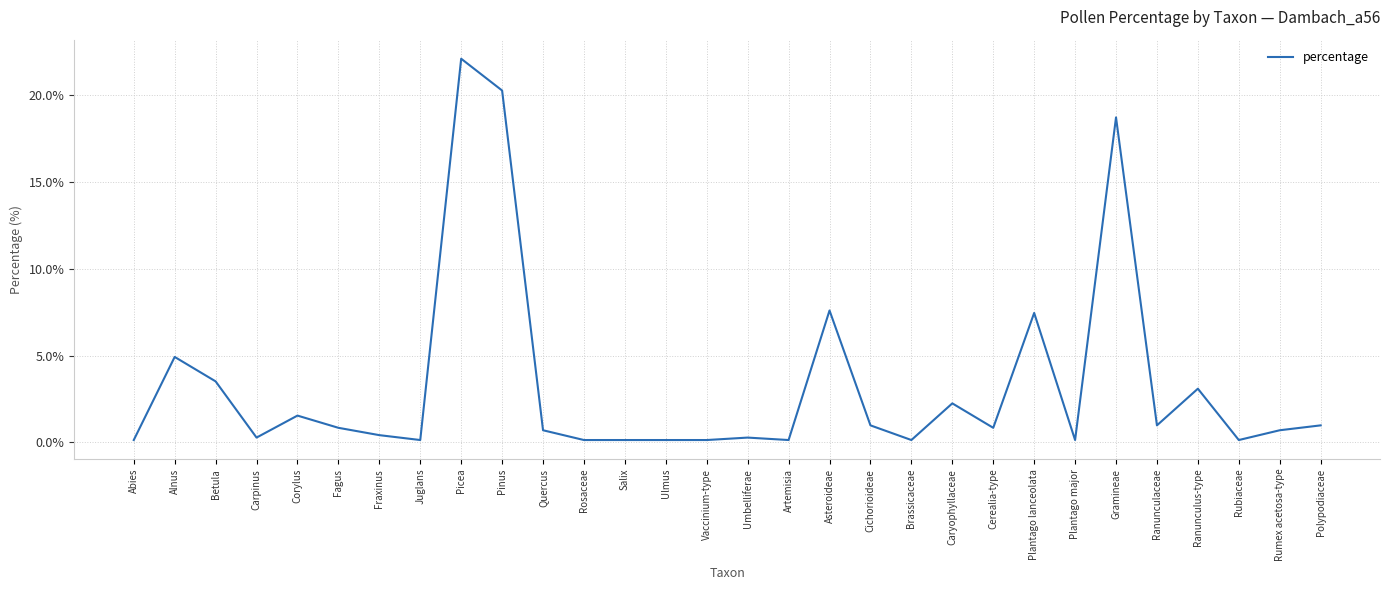

Where is the first local maximum?

Alnus